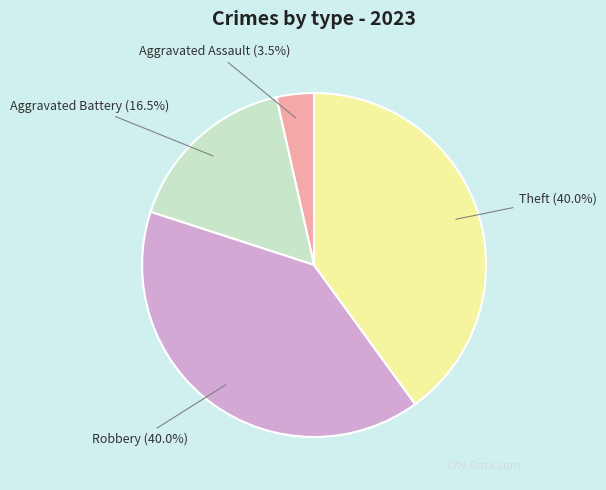

How much of the chart is everything except Robbery?

60.0%